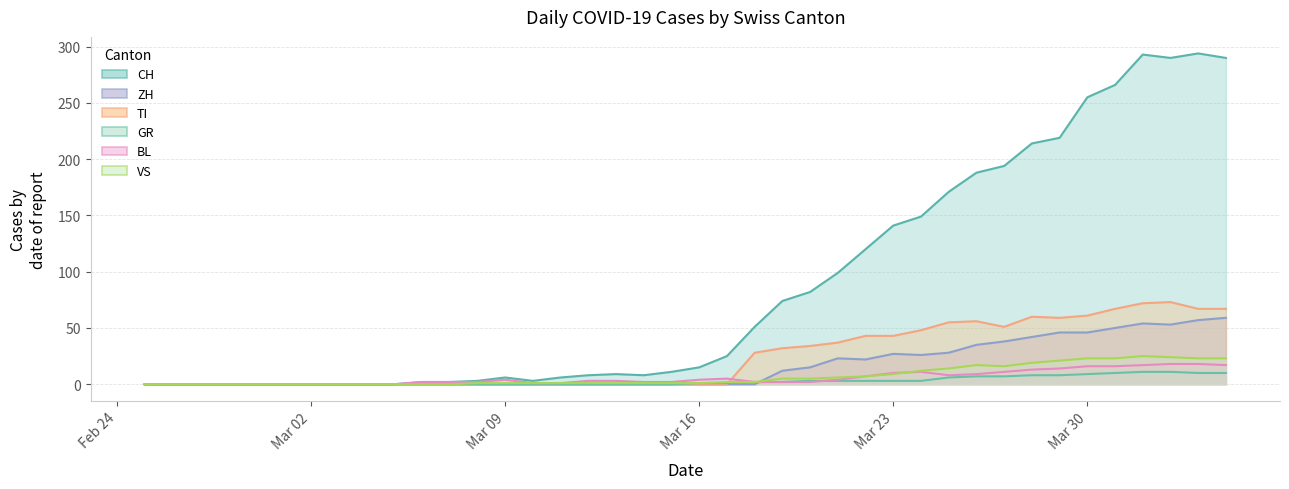

The TI series shows 0 at Mar 09. True or false?

True